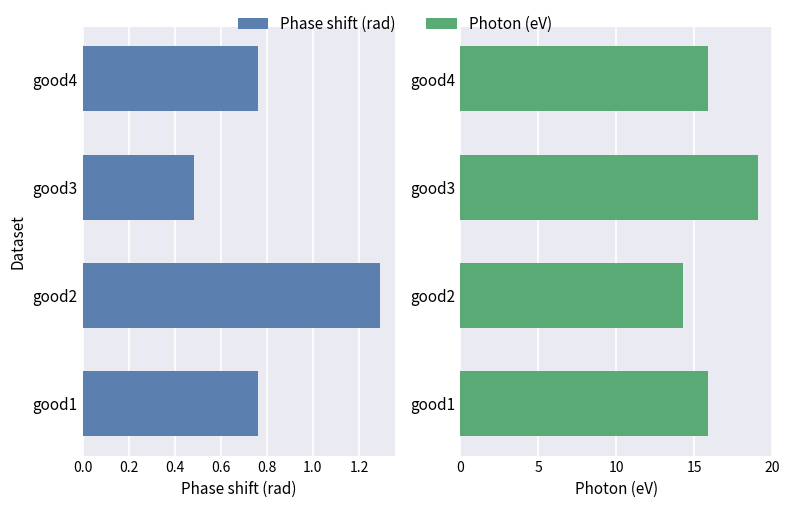

At which category is the sum across all series the highest?

0.4